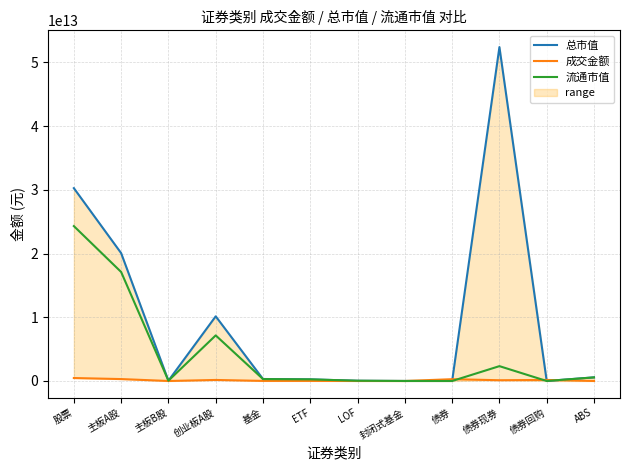

What is the label of the 5th point from the left?

基金